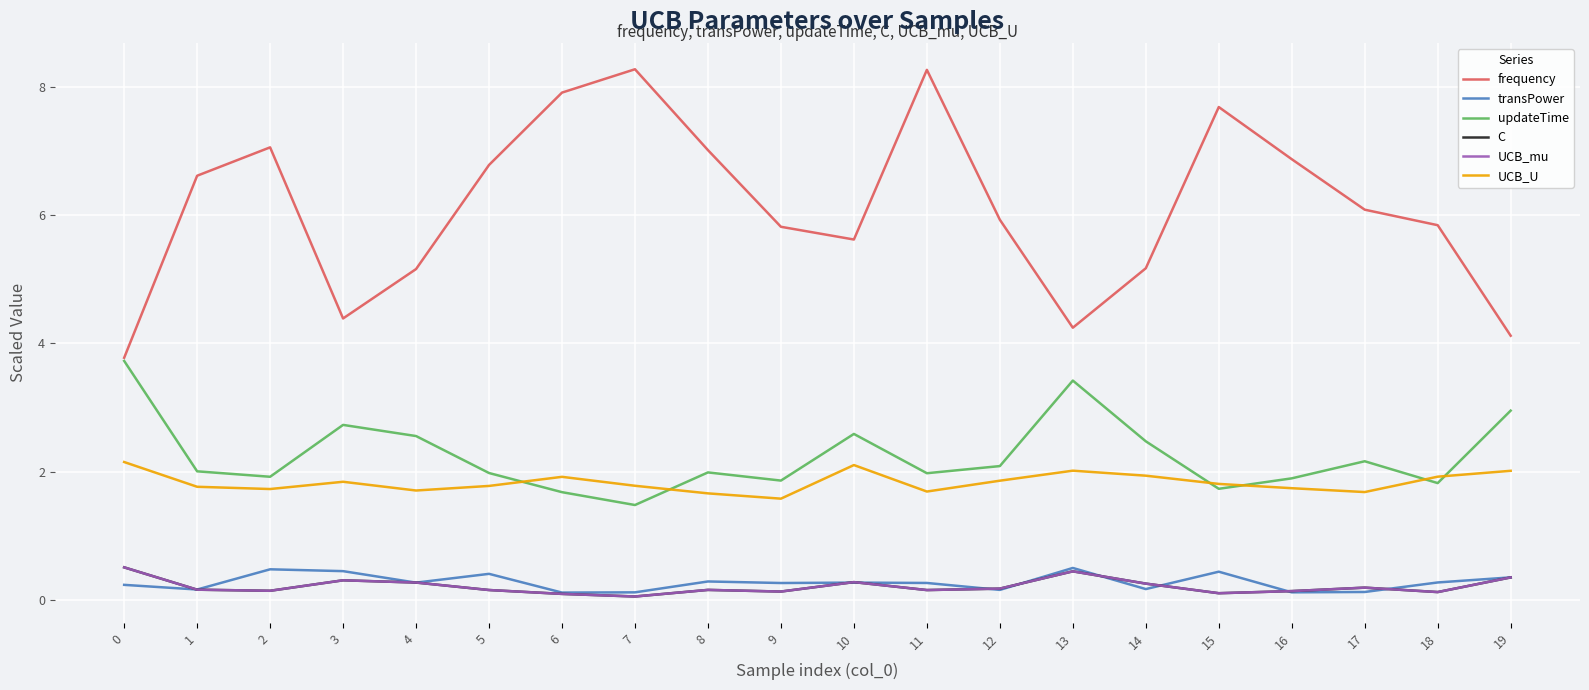

What is the difference between the maximum and minimum values in the updateTime series?

2.2